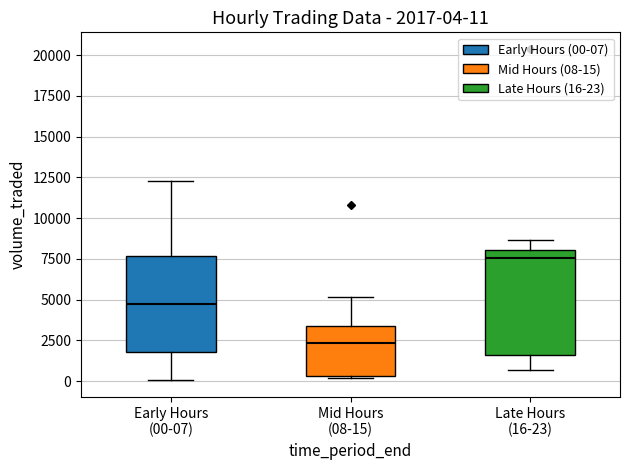

Which box has the lowest median line?

Mid Hours (08-15)